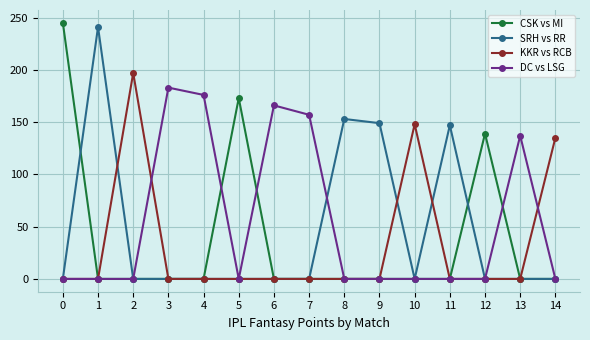

Reading left to right, what are all the values shown in this chart?

CSK vs MI: 245	0	0	0	0	173	0	0	0	0	0	0	139	0	0
SRH vs RR: 0	241	0	0	0	0	0	0	153	149	0	147	0	0	0
KKR vs RCB: 0	0	197	0	0	0	0	0	0	0	148	0	0	0	135
DC vs LSG: 0	0	0	183	176	0	166	157	0	0	0	0	0	137	0